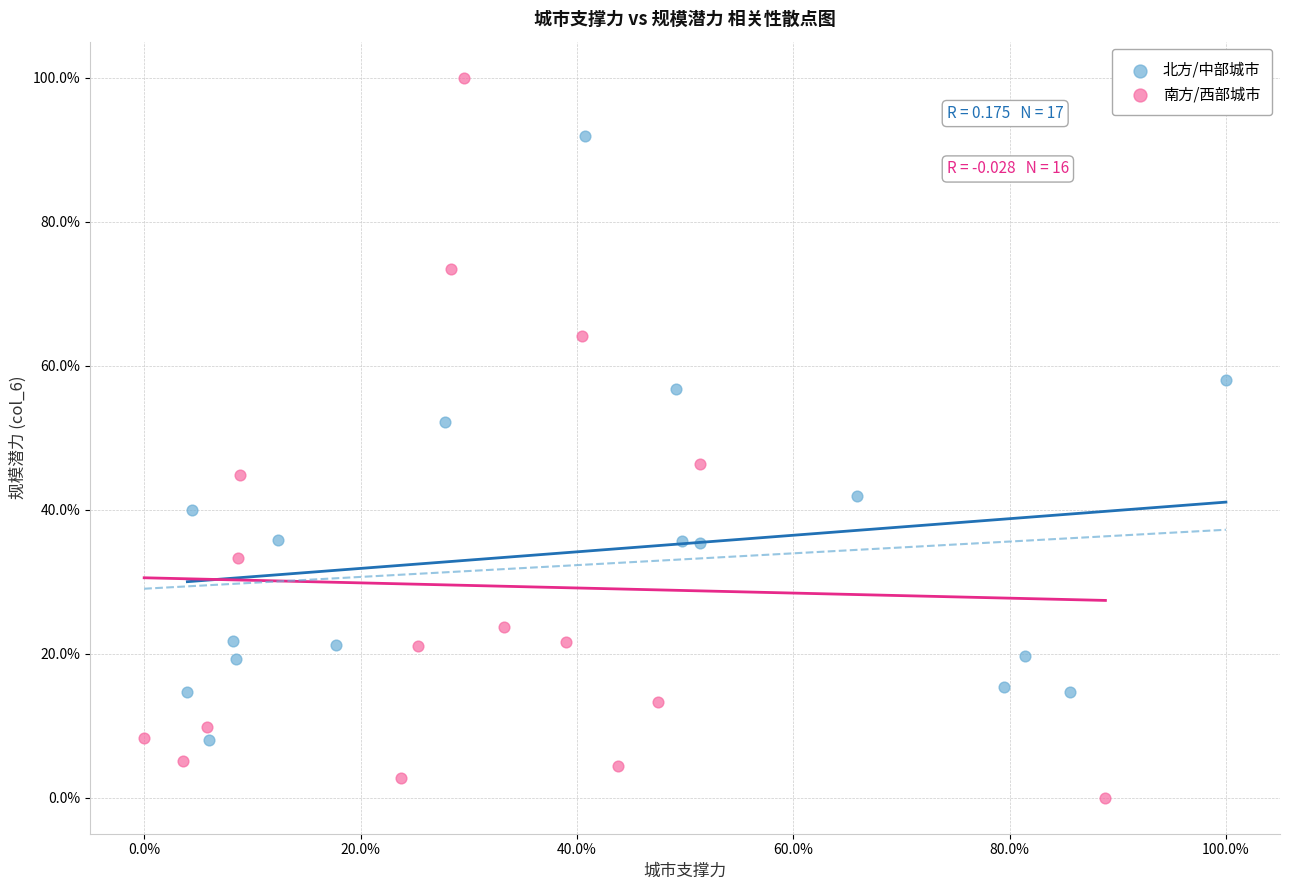

Which series has the widest spread of Y values?

南方/西部城市